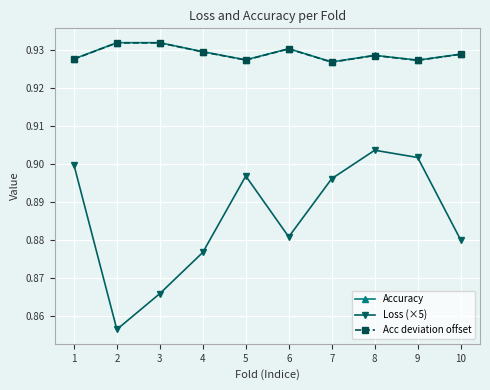

Which series has the widest spread of values?

Loss (×5)